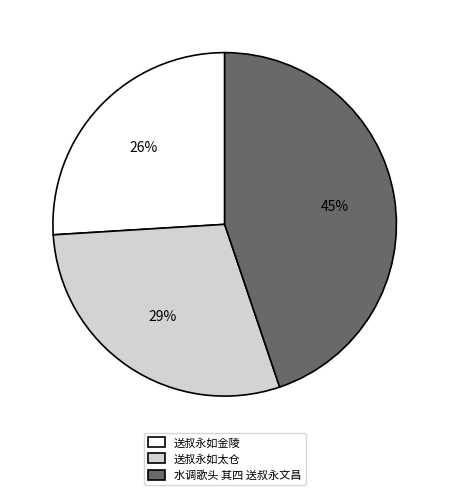

To the nearest percent, what portion does 送叔永如金陵 represent?

26%